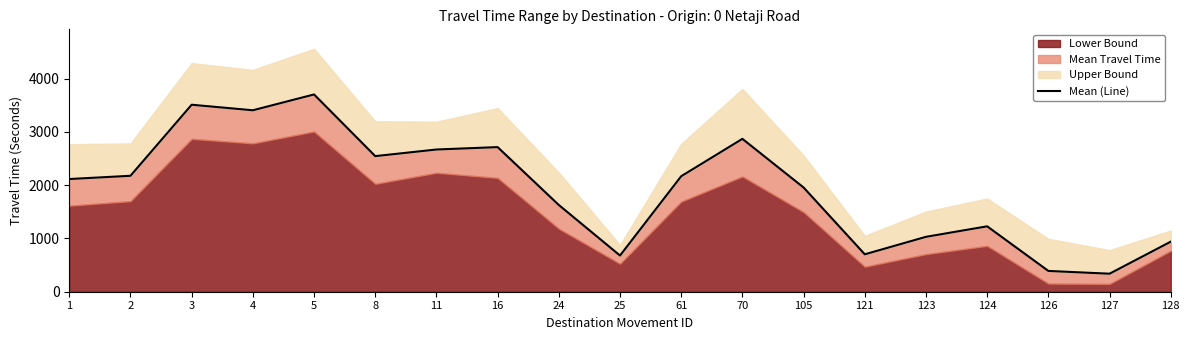

How many points are higher than both their immediate neighbors (excluding endpoints)?

5